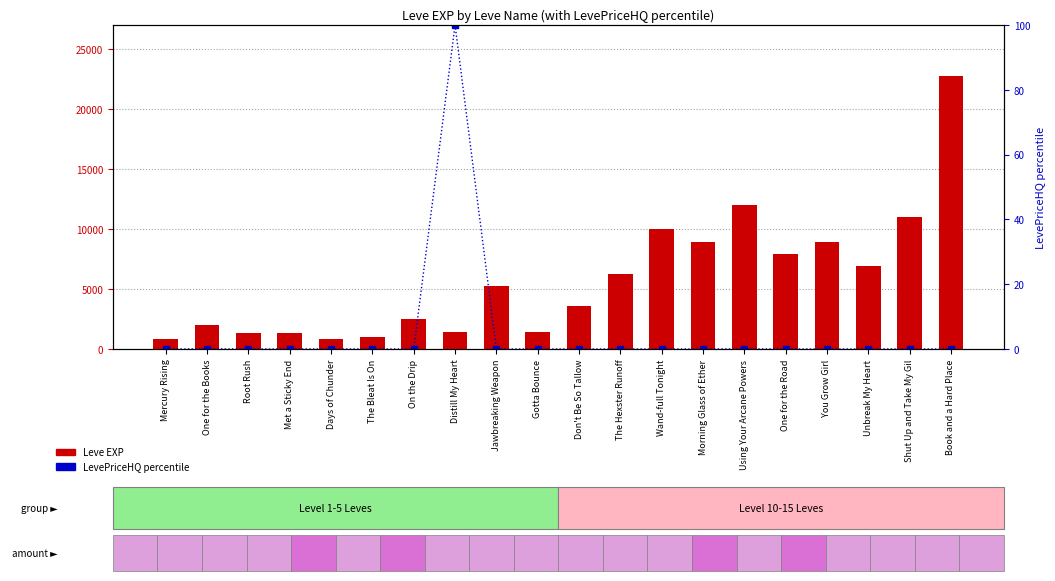

Are the bars horizontal?

No